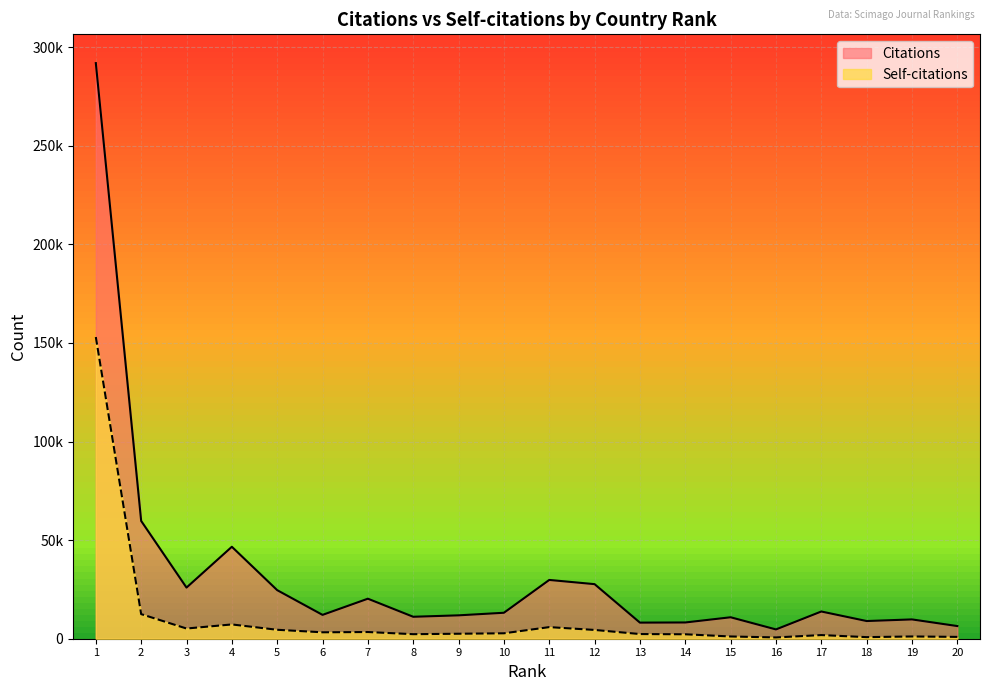

The value of Citations at 13 is 8163. True or false?

True